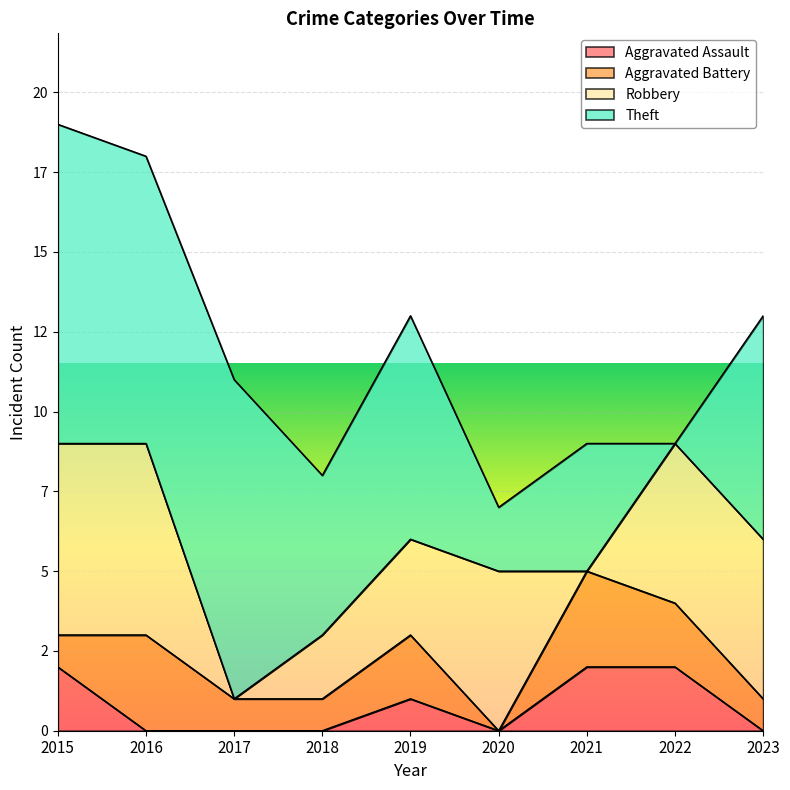

What is the total value across all series at 2015?

19